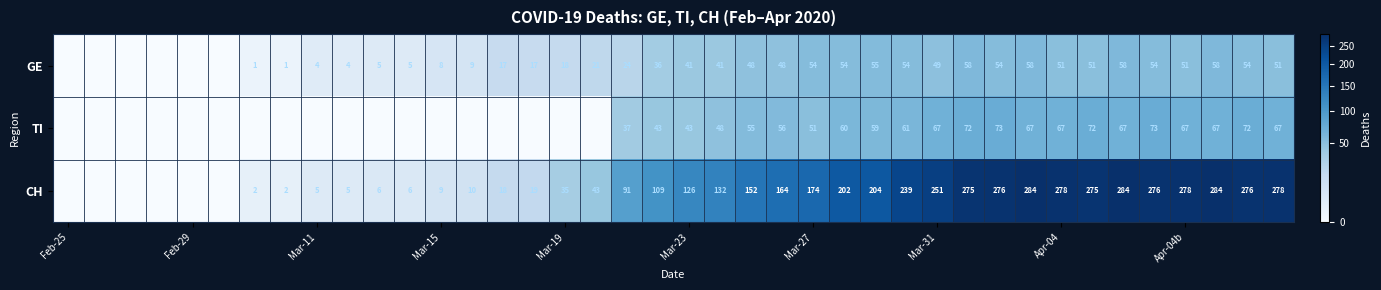

What is the average value of the GE series?

30